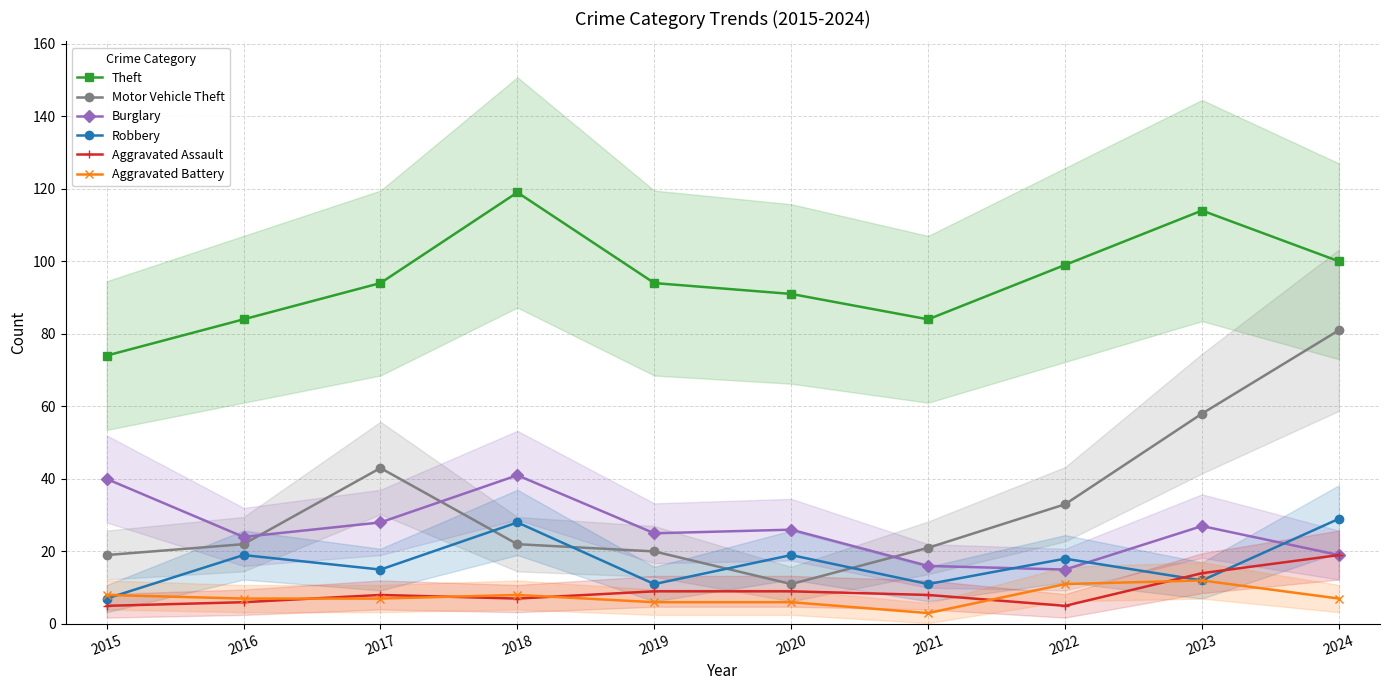

Reading left to right, transcribe all the data shown in this chart.

Theft: 2015=74	2016=84	2017=94	2018=119	2019=94	2020=91	2021=84	2022=99	2023=114	2024=100
Motor Vehicle Theft: 2015=19	2016=22	2017=43	2018=22	2019=20	2020=11	2021=21	2022=33	2023=58	2024=81
Burglary: 2015=40	2016=24	2017=28	2018=41	2019=25	2020=26	2021=16	2022=15	2023=27	2024=19
Robbery: 2015=7	2016=19	2017=15	2018=28	2019=11	2020=19	2021=11	2022=18	2023=12	2024=29
Aggravated Assault: 2015=5	2016=6	2017=8	2018=7	2019=9	2020=9	2021=8	2022=5	2023=14	2024=19
Aggravated Battery: 2015=8	2016=7	2017=7	2018=8	2019=6	2020=6	2021=3	2022=11	2023=12	2024=7